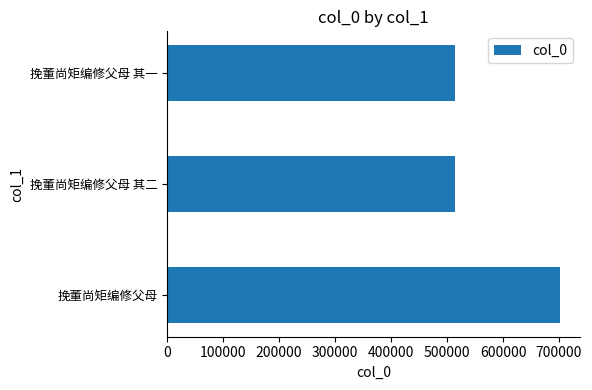

What is the sum of all values?

1729633